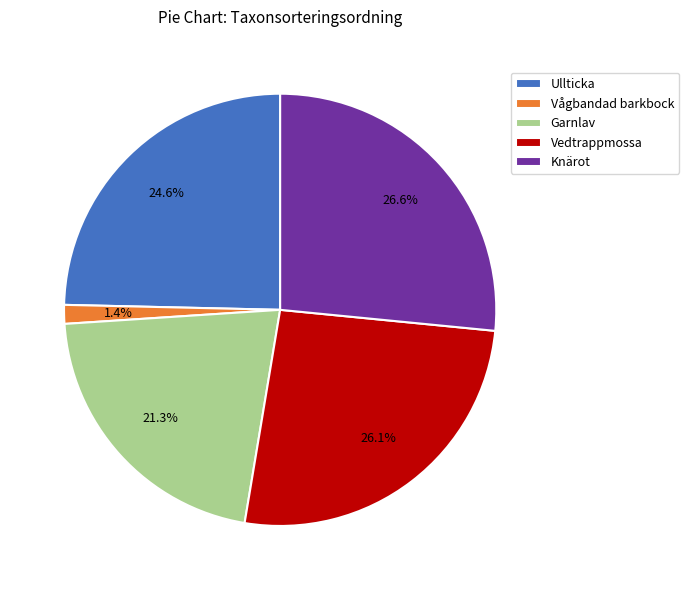

How many slices are in this pie chart?

5